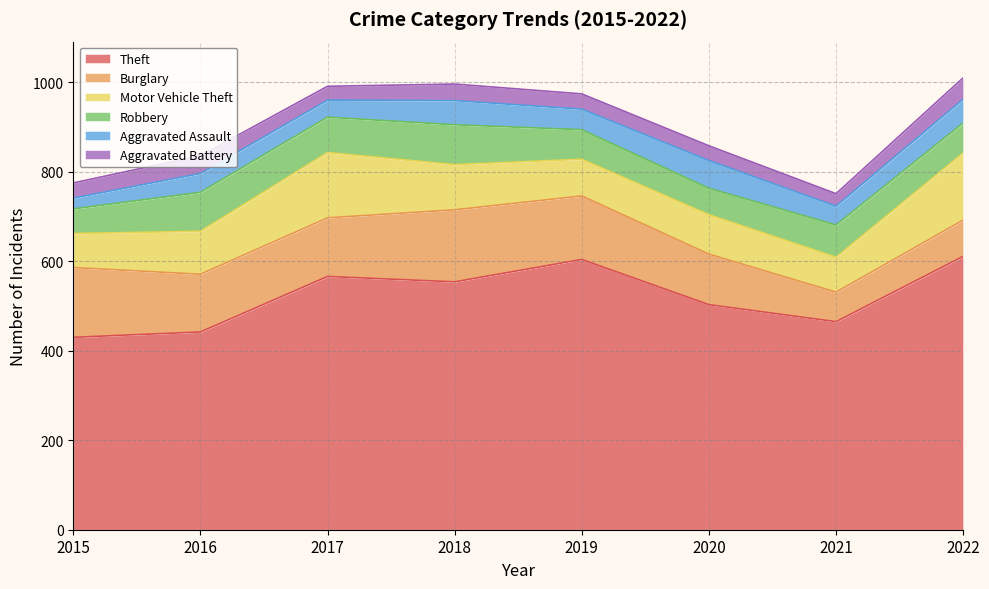

How many data points in Theft are above 554?

3